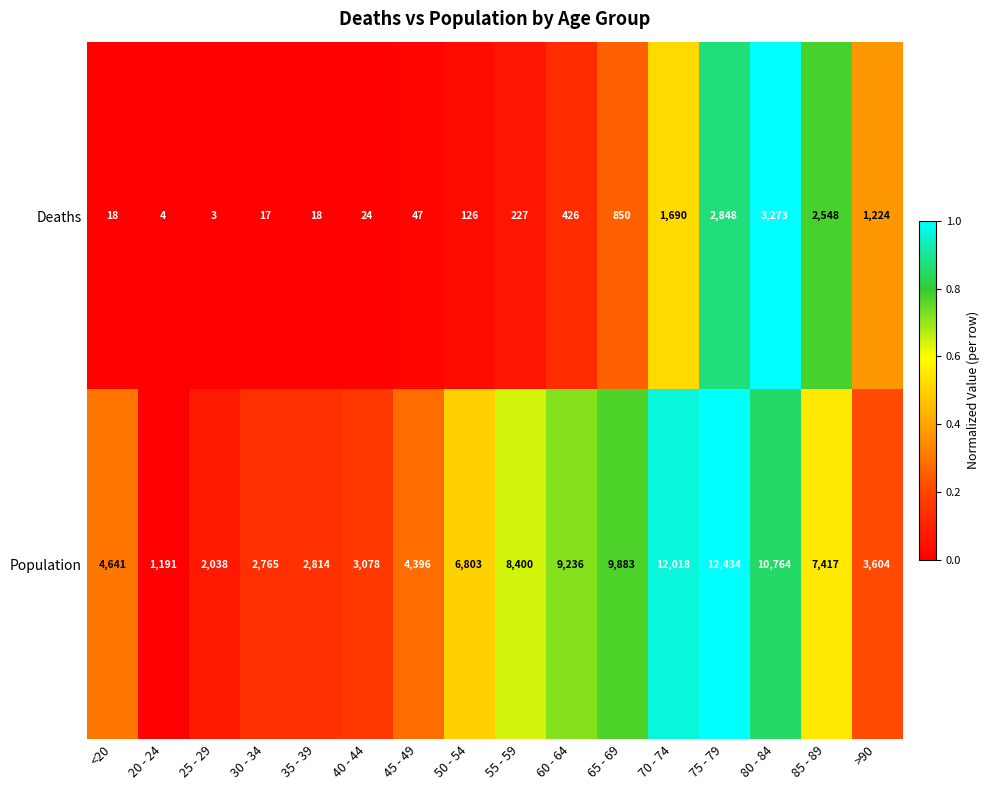

Is the value of Deaths at 75 - 79 greater than the value of Population at 50 - 54?

No